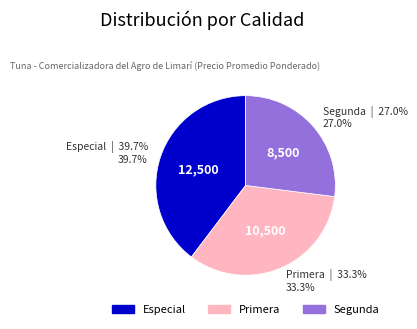

Count the number of slices in the pie.

3